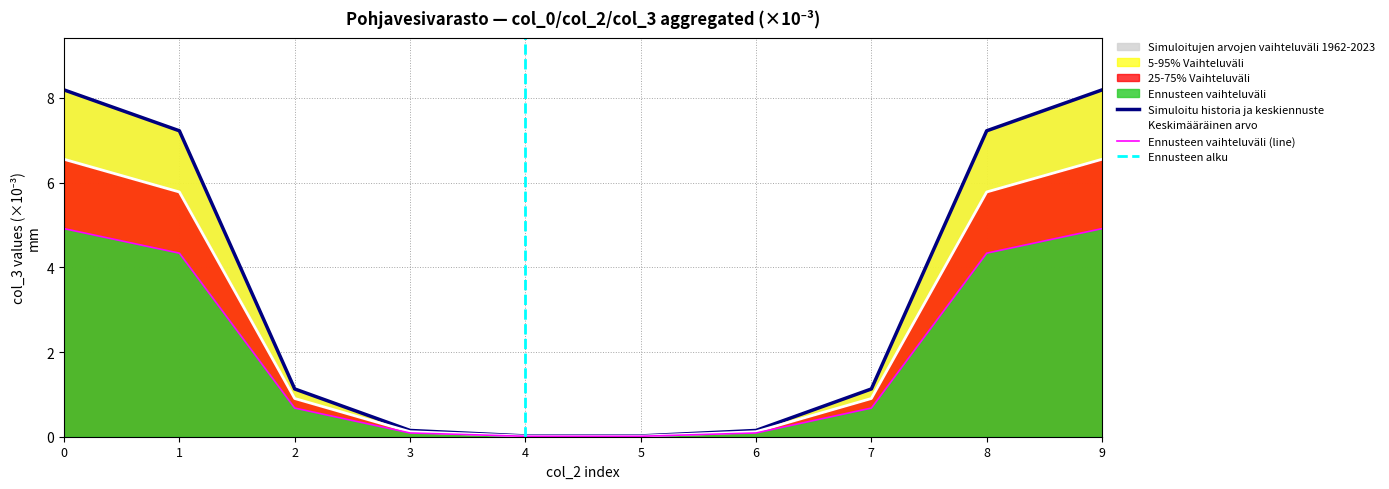

What is the maximum value for col_3 (low band)?

4.9